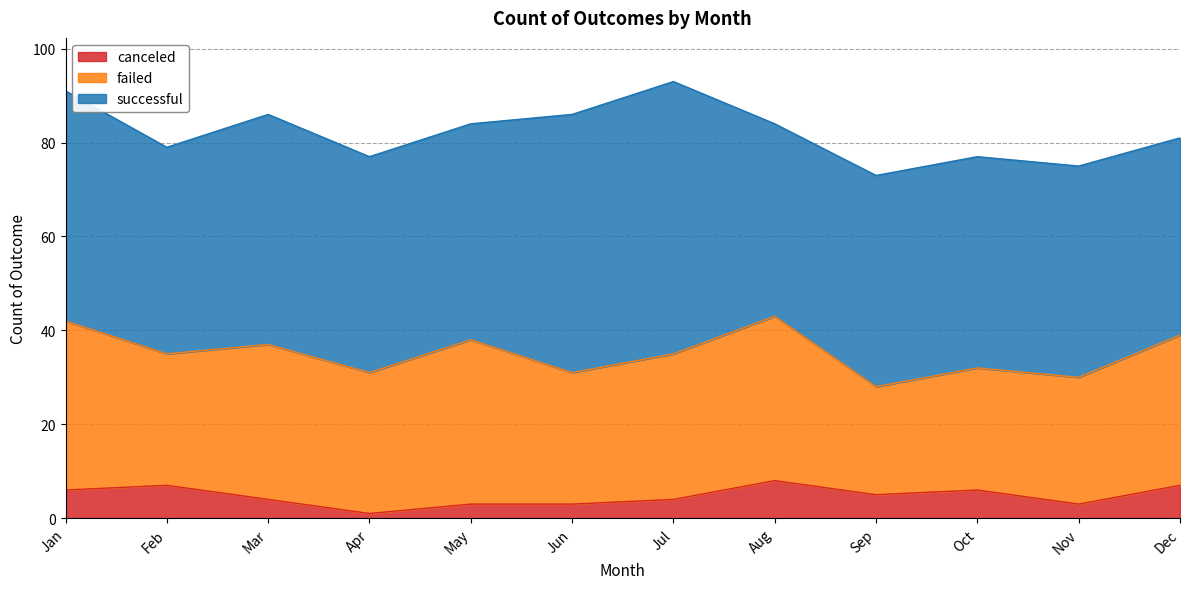

Read the canceled value at Jun.

3